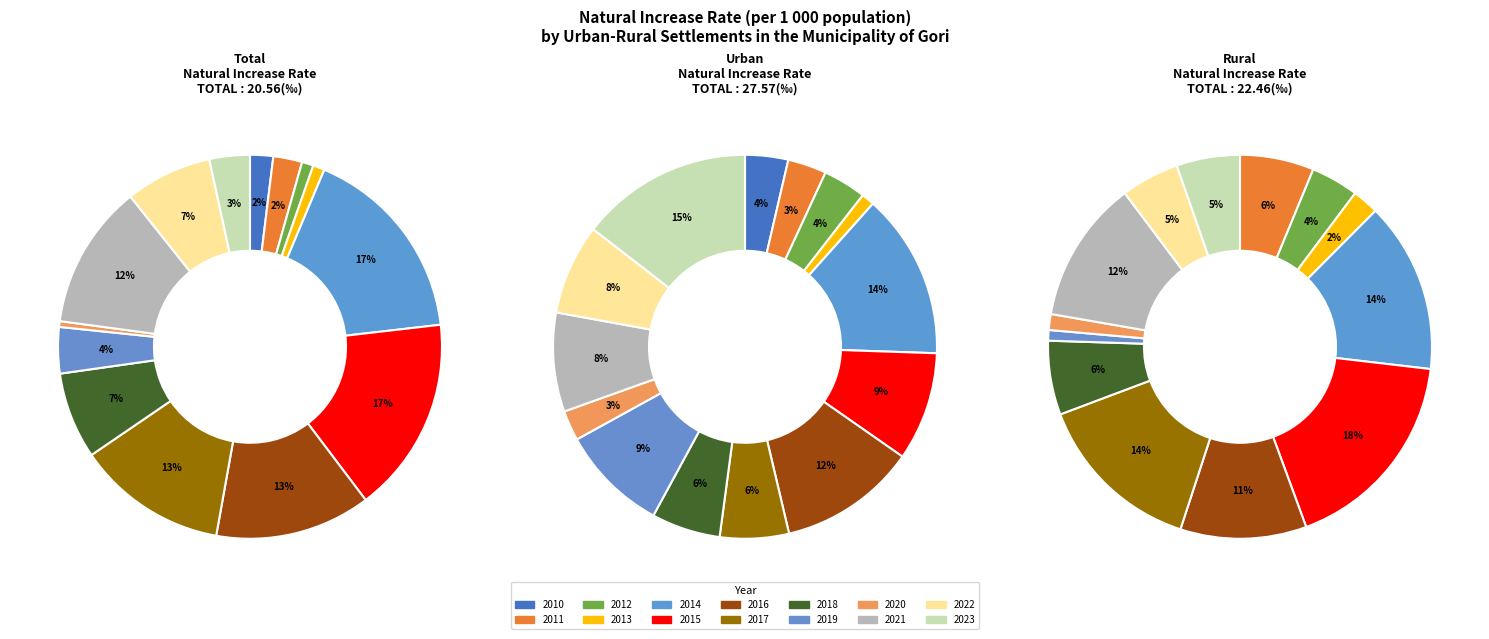

Count the number of slices in the pie.

14